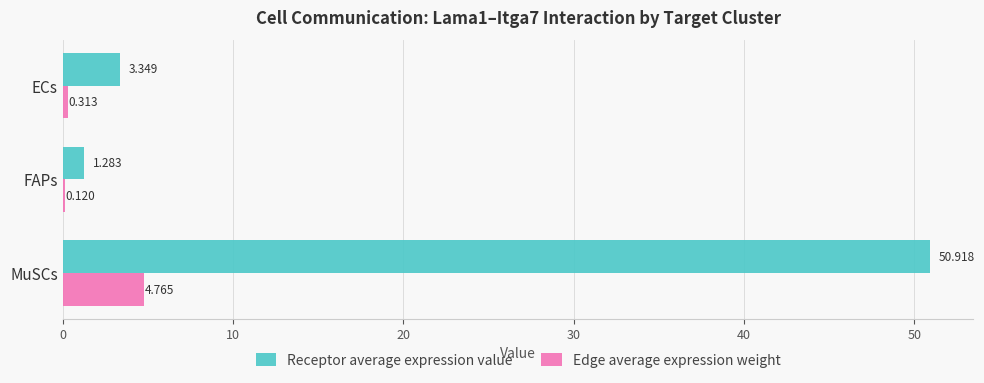

At which category is the sum across all series the highest?

MuSCs